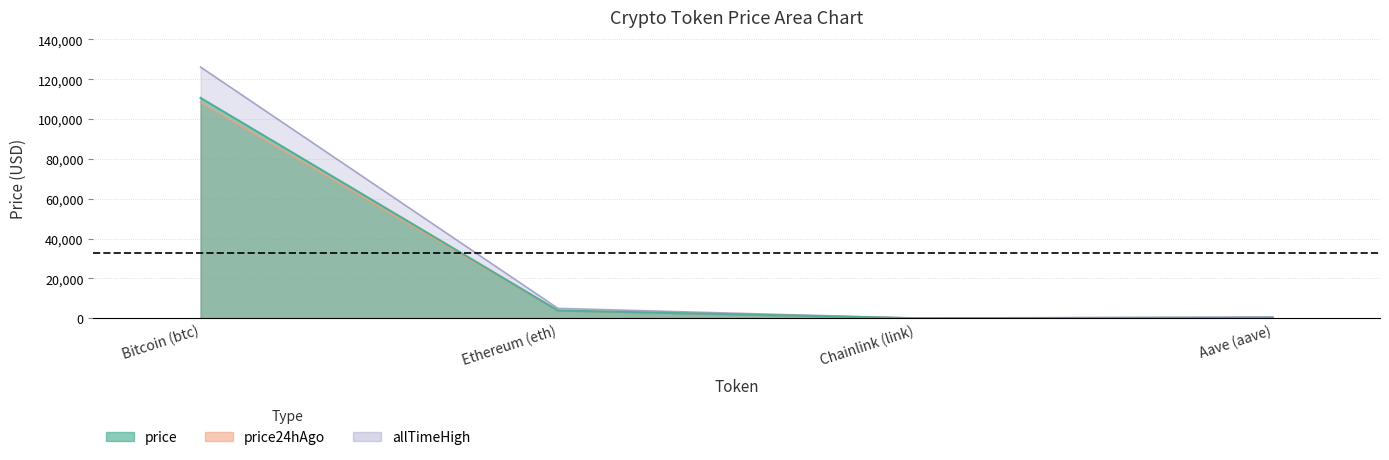

List the labels in order of allTimeHigh value, largest first.

Bitcoin (btc), Ethereum (eth), Aave (aave), Chainlink (link)